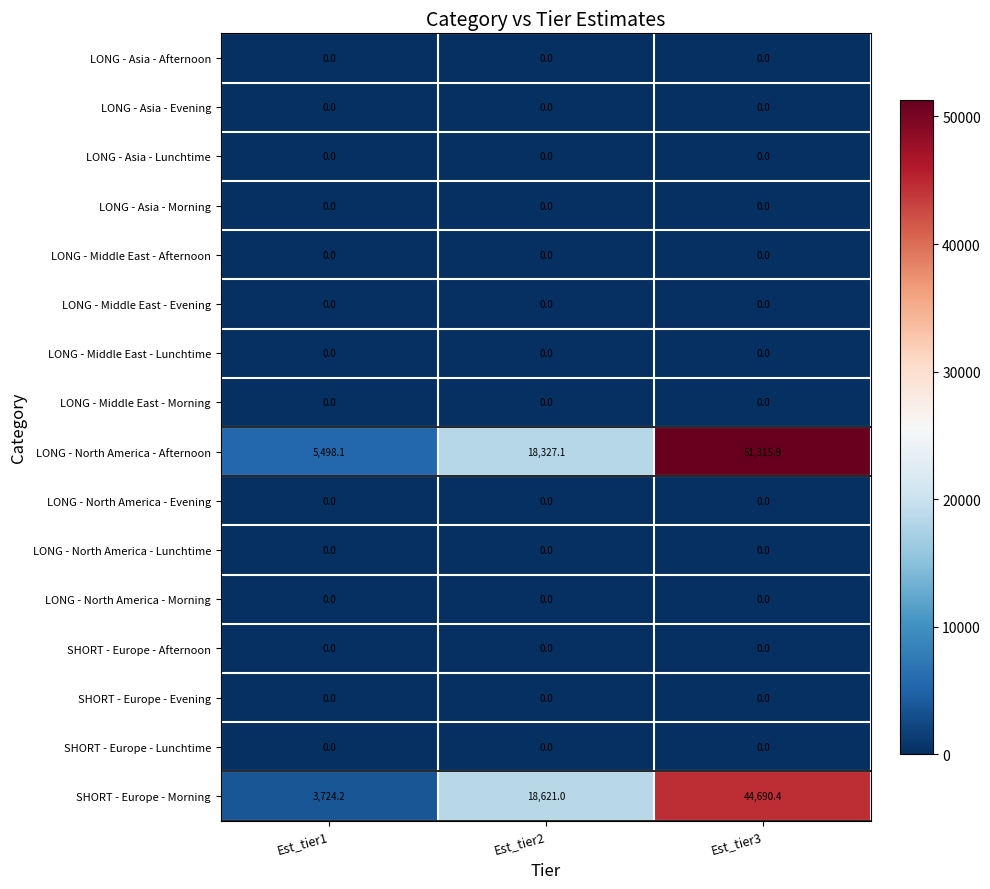

Which label corresponds to the largest value in the chart?

Est_tier3